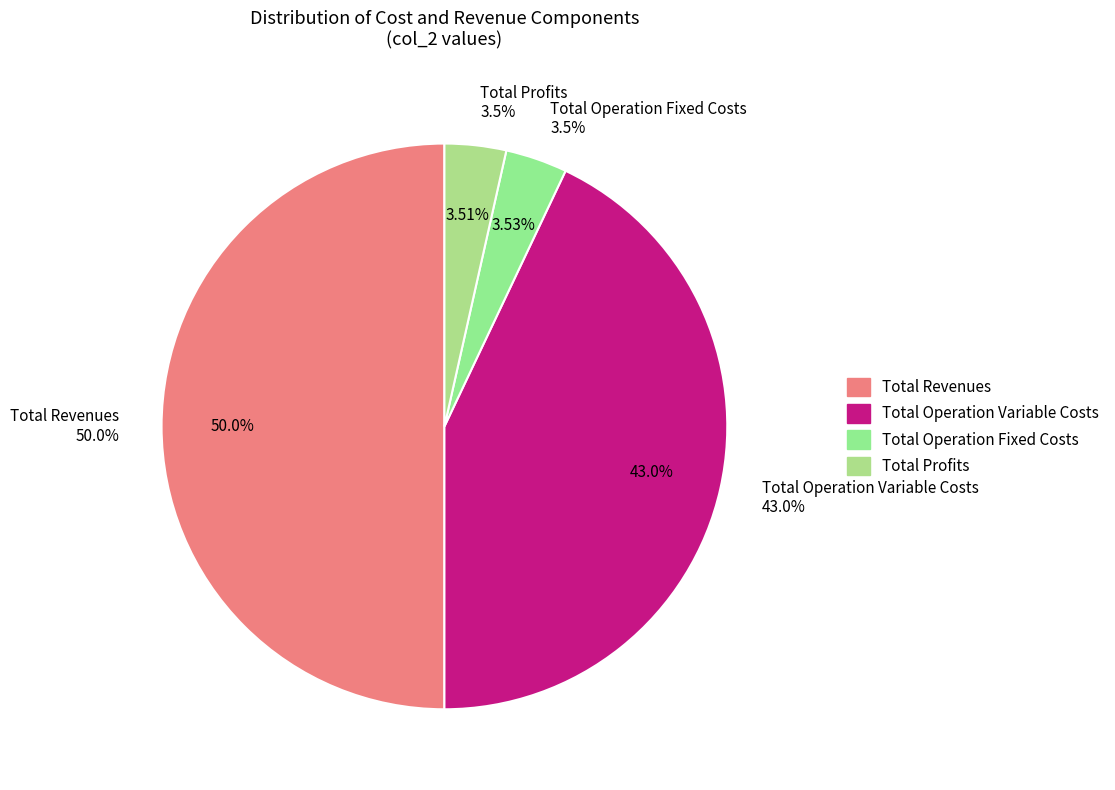

The Total Operation Variable Costs slice represents 43% of the pie. True or false?

True